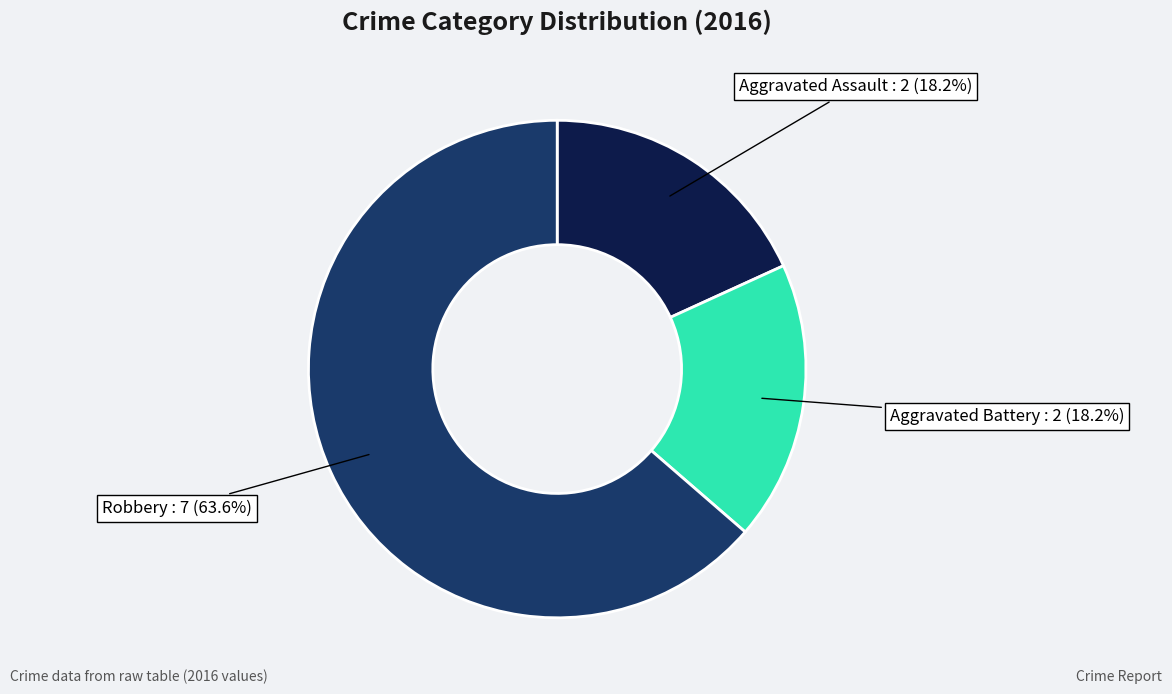

Is there a majority slice in this chart?

Yes